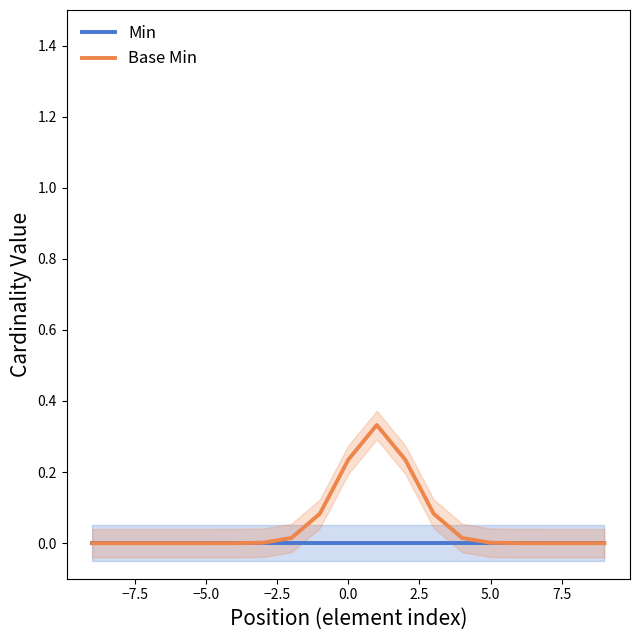

Which series has the largest total across all categories?

Base Min